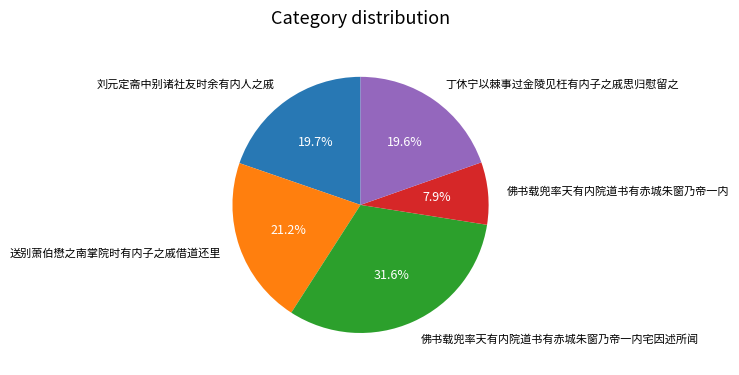

Do 丁休宁以棘事过金陵见枉有内子之戚思归慰留之 and 刘元定斋中别诸社友时余有内人之戚 together represent more than half of the pie?

No